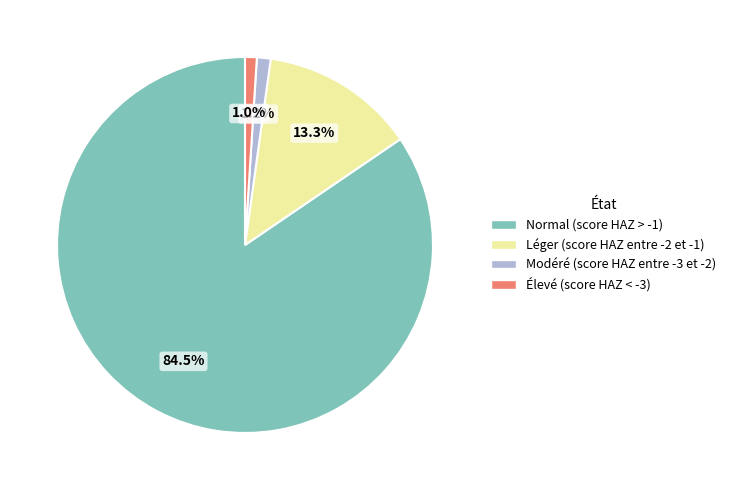

Count the number of slices in the pie.

4